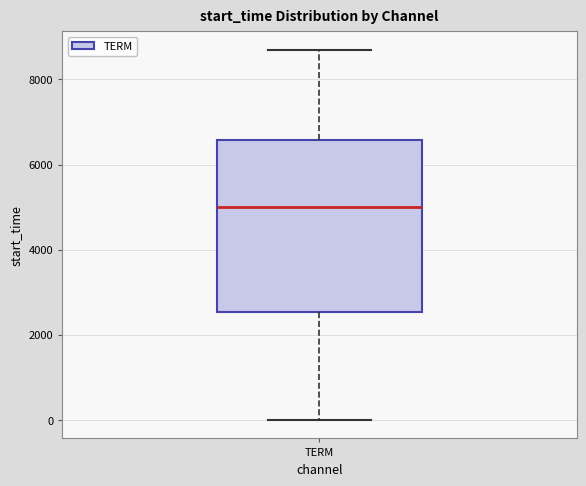

Where does the upper whisker of the box for TERM end on the y-axis? The values are not printed on the chart, so give them approximately, as read against the axis.

8600